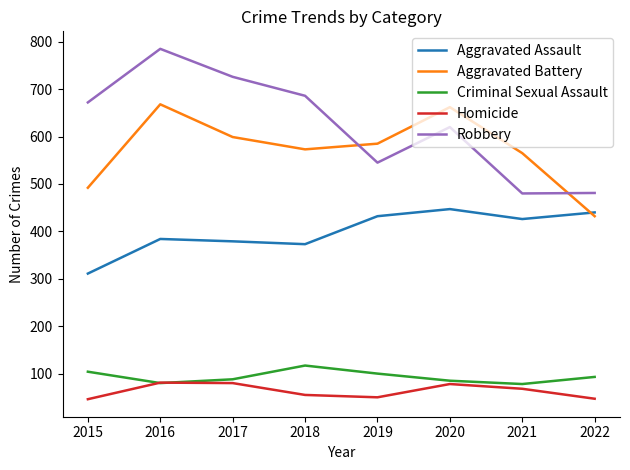

At which category is the sum across all series the highest?

2016